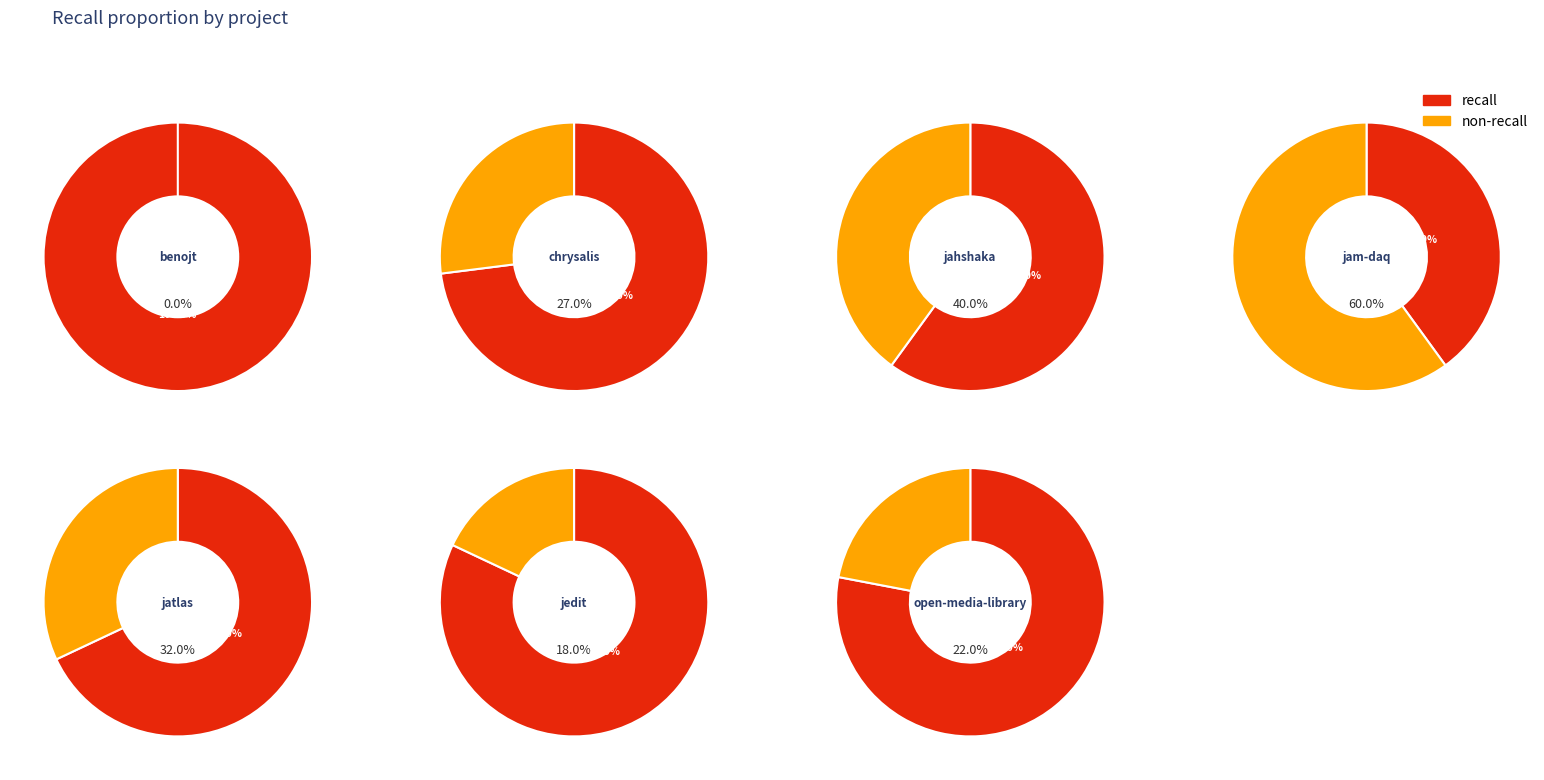

Which slice is the largest?

benojt.csv